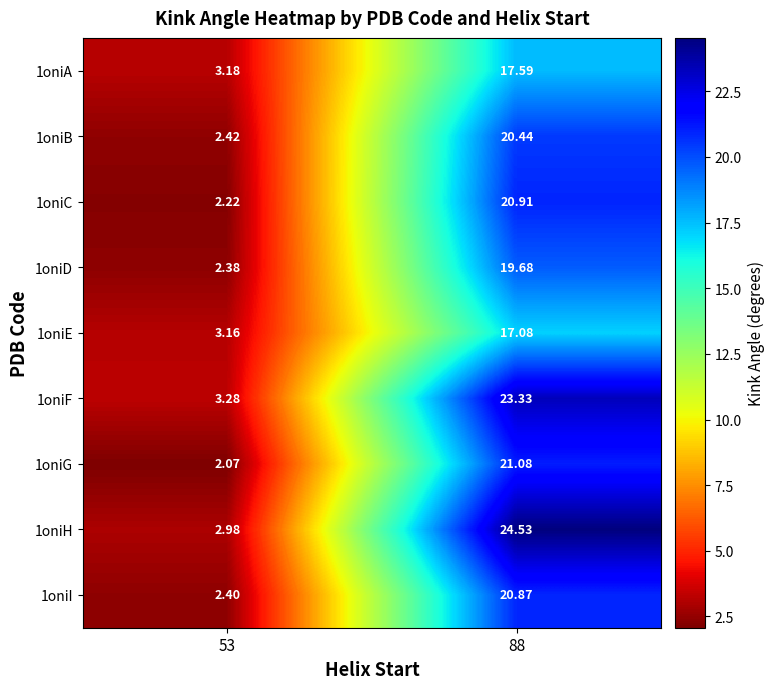

Is it true that 1oniB equals 20.4 at 88?

True